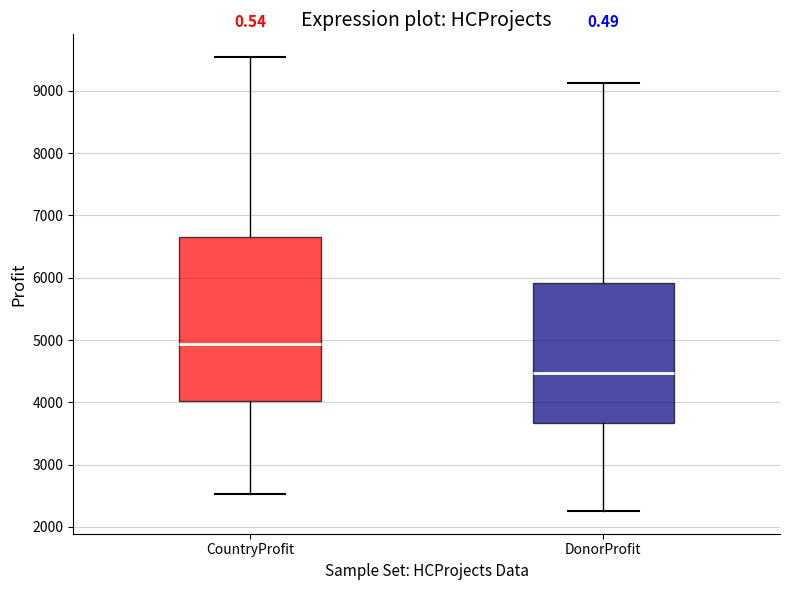

Where is the lower edge of the box for DonorProfit on the y-axis? The values are not printed on the chart, so give them approximately, as read against the axis.

3700